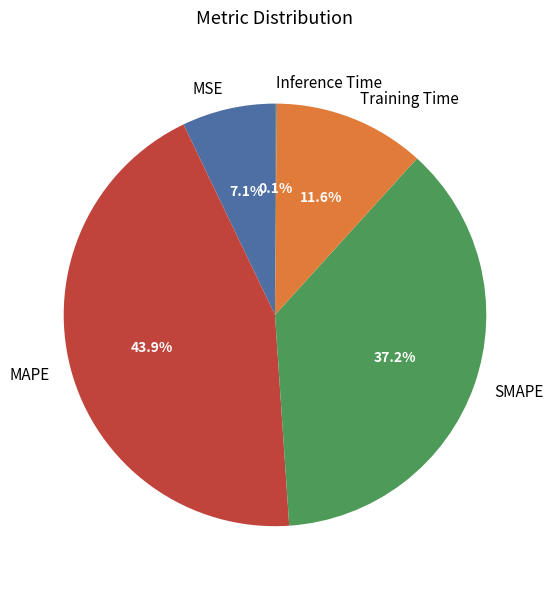

Is the sum of MAPE and Training Time greater than half?

Yes